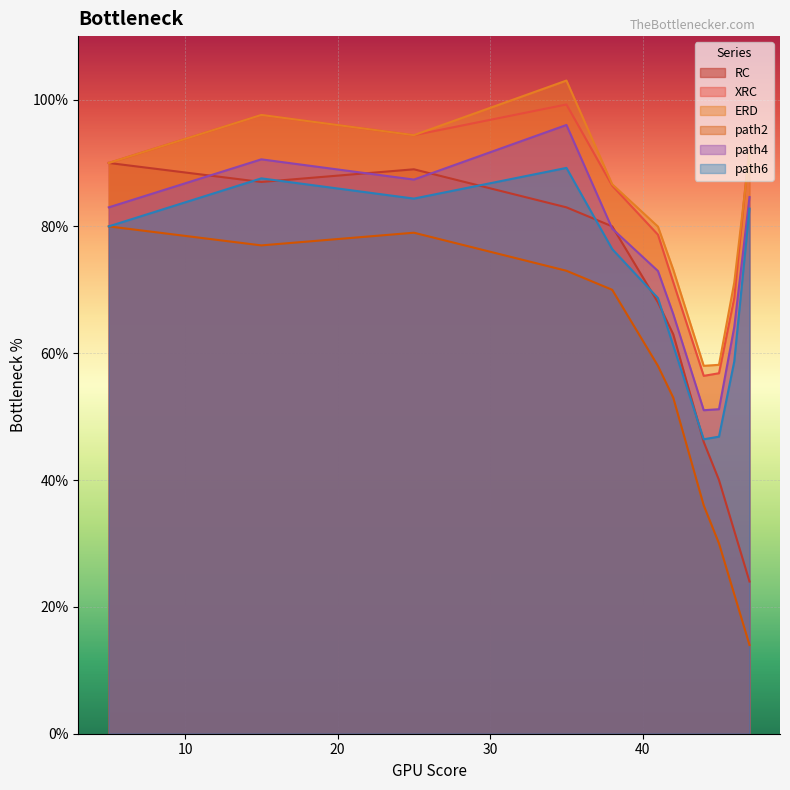

What is the sum of all RC values?

702.0